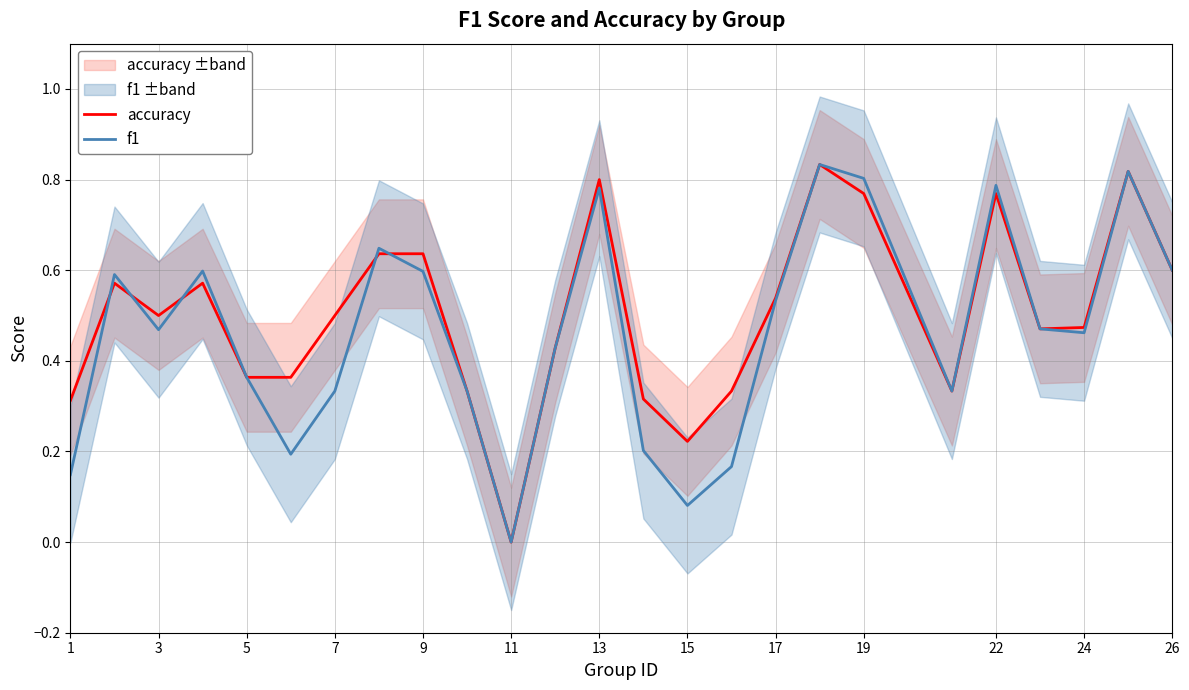

True or false: accuracy has a value of 0.8 at 9.

False